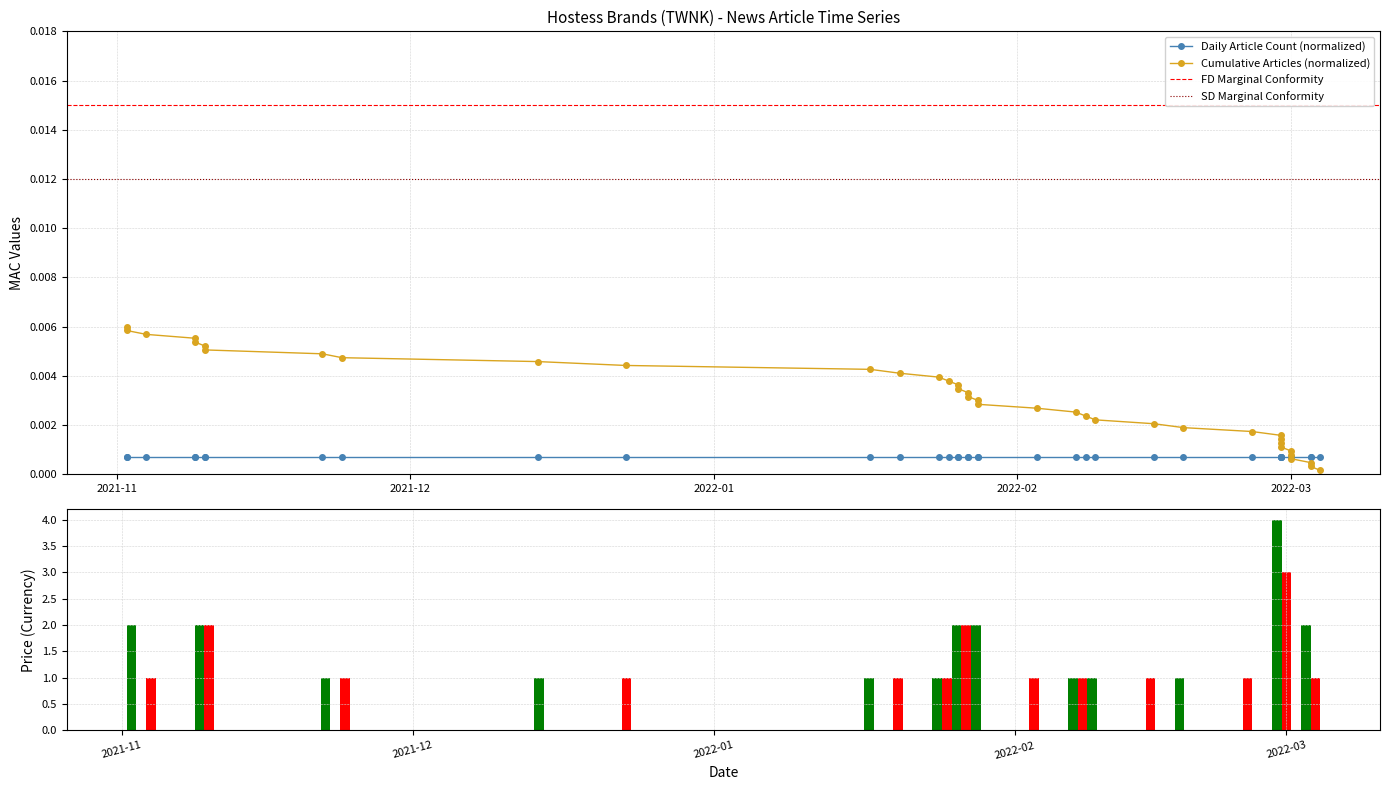

Which category has the lowest value across all series?

2022-03-04